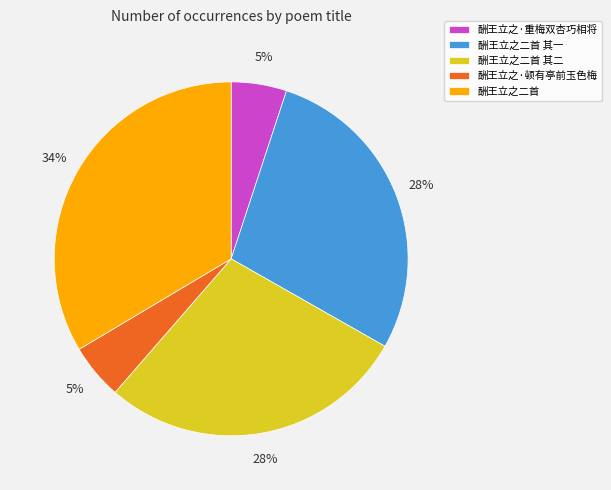

Approximately how many times larger is the value at 酬王立之二首 其二 compared to 酬王立之·顿有亭前玉色梅?

5.6